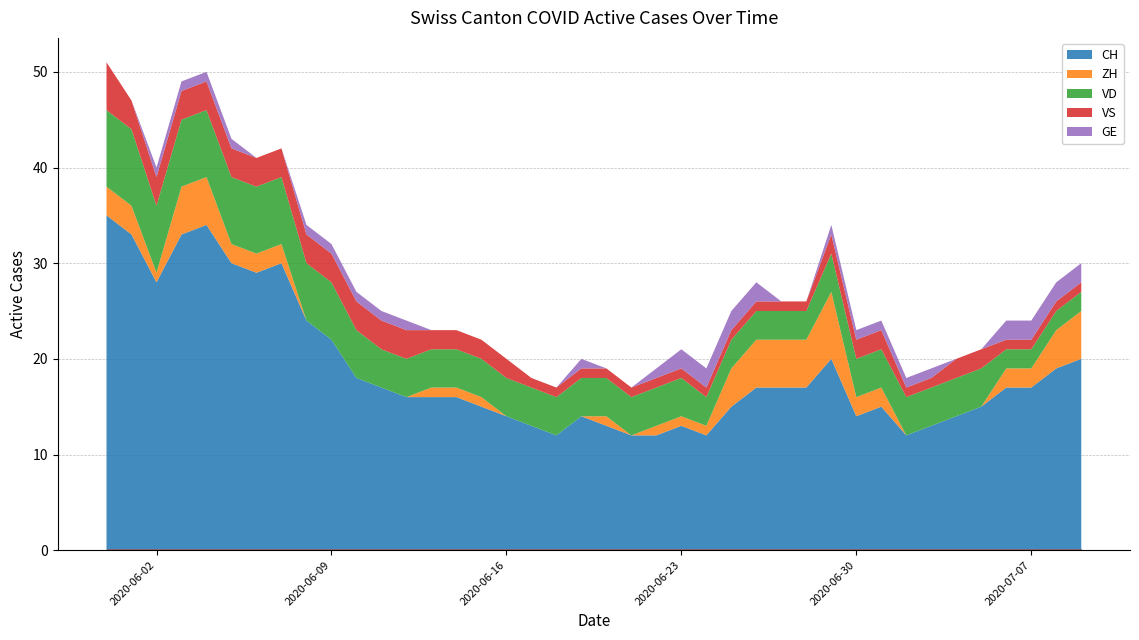

At 2020-06-05, list the series in order from smallest to largest.

GE, ZH, VS, VD, CH